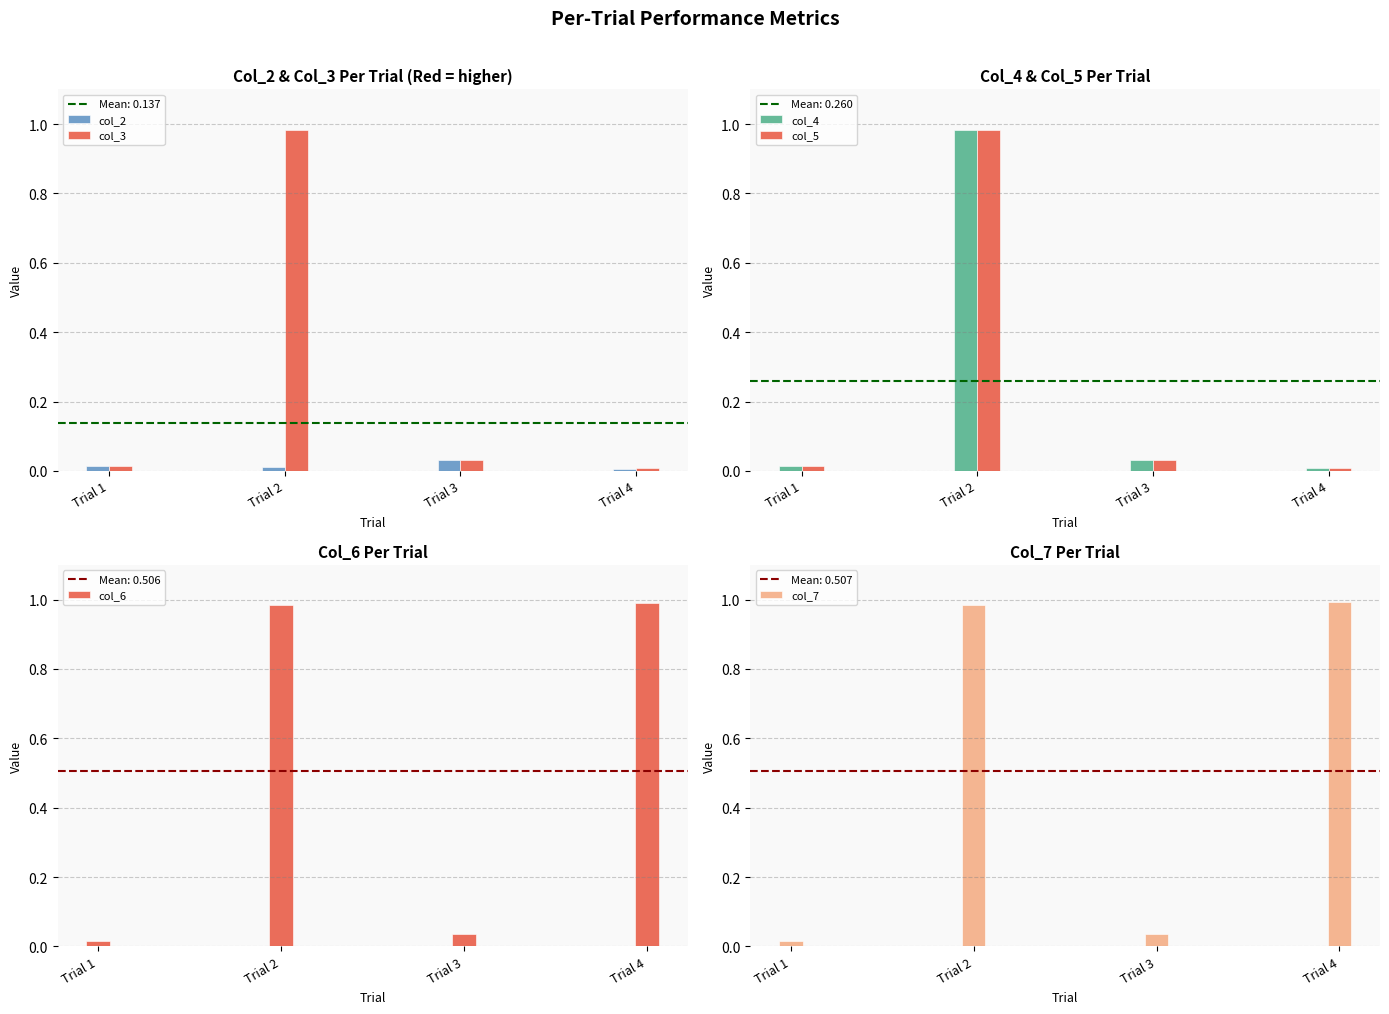

What are all the series names shown in the legend?

col_2, col_3, col_4, col_5, col_6, col_7